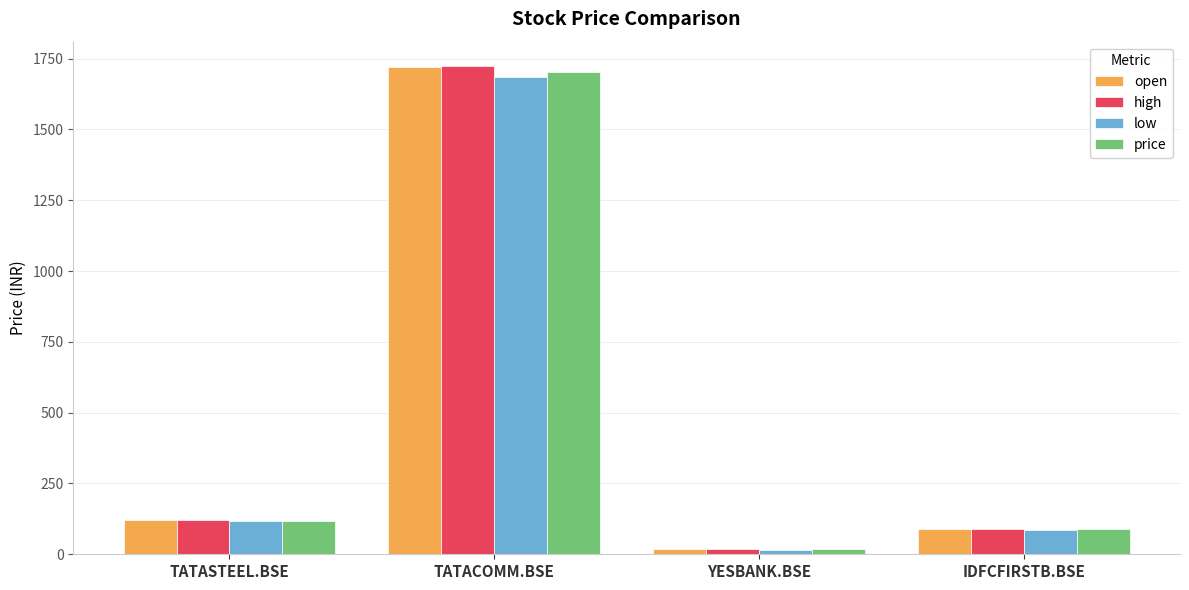

Which category has the lowest value across all series?

YESBANK.BSE